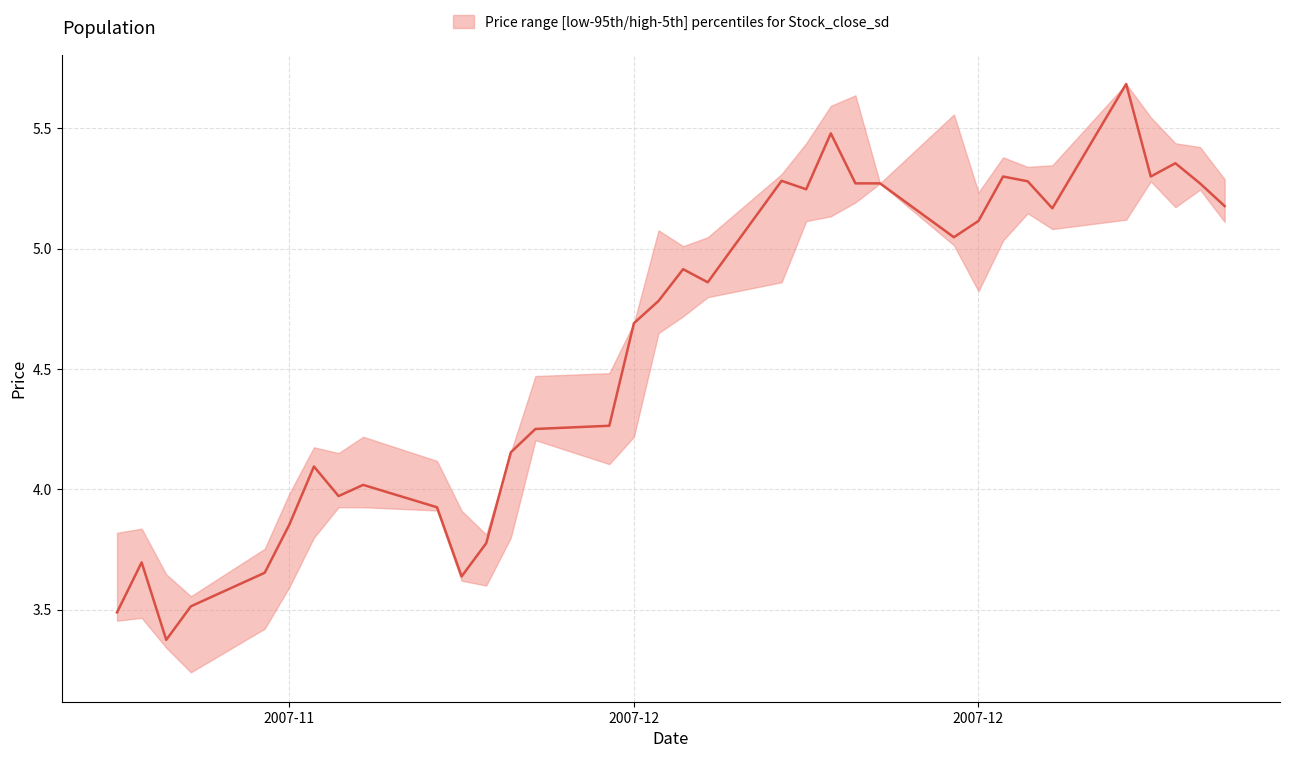

True or false: low and close intersect in this chart.

False